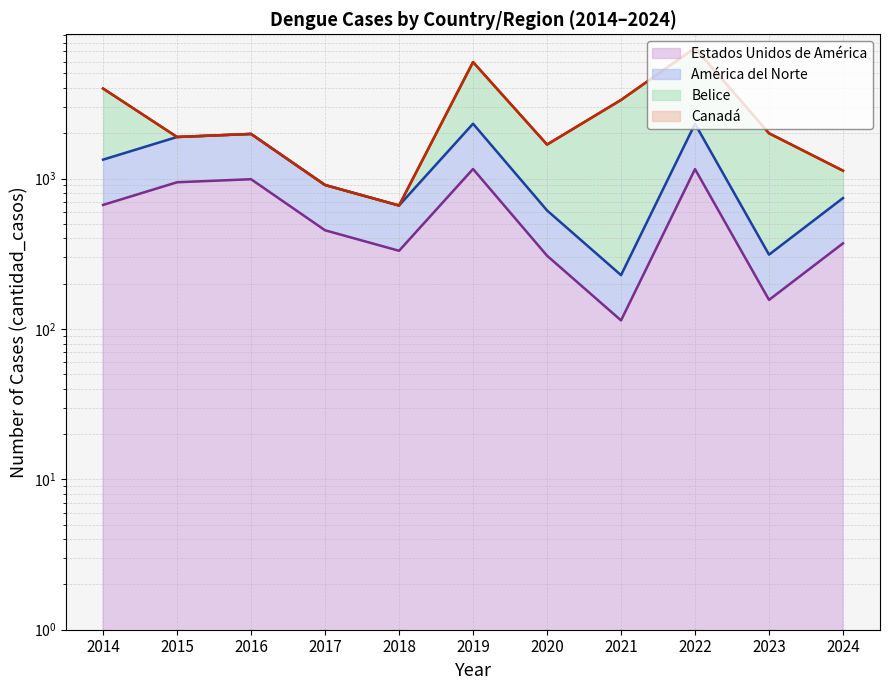

At which category is the sum across all series the highest?

2019